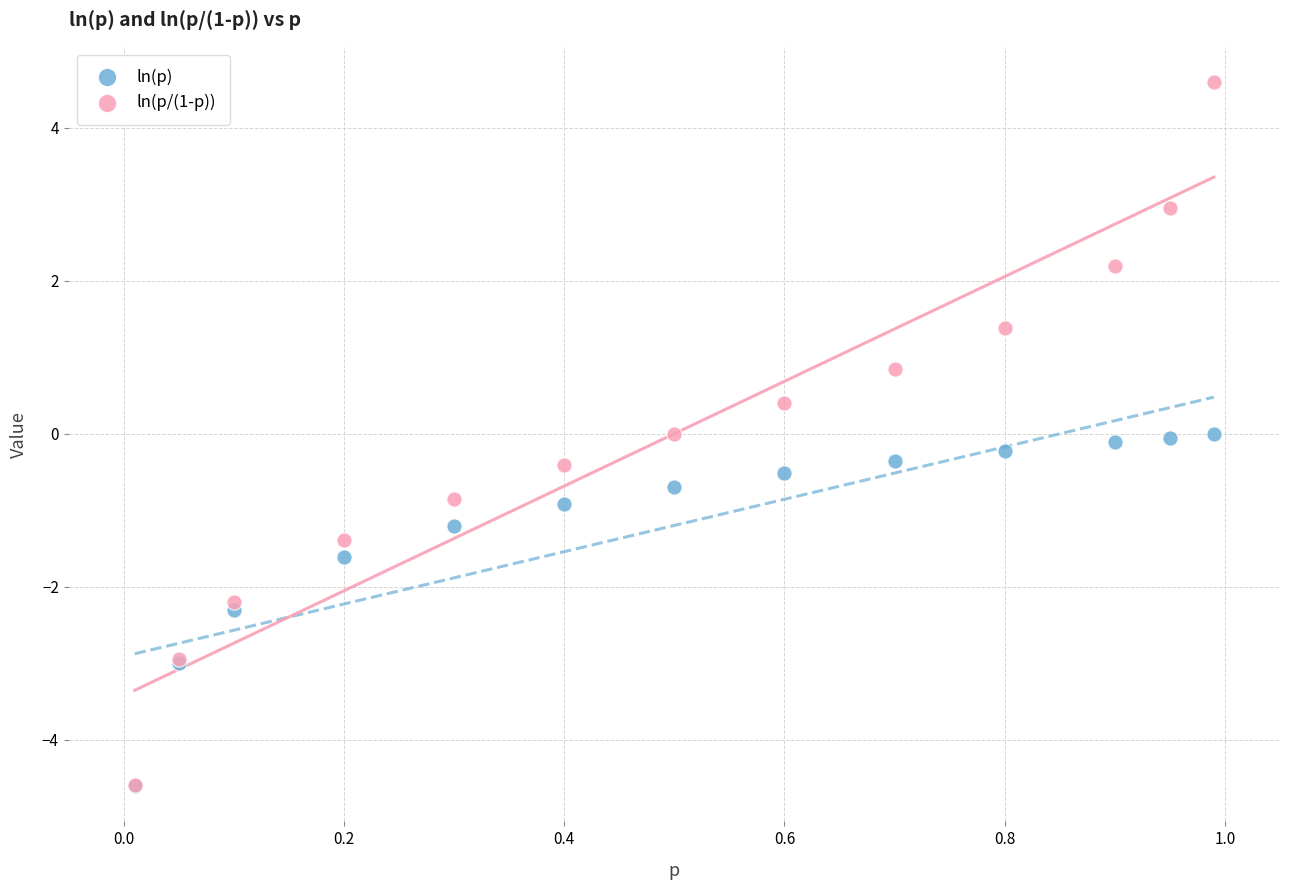

What are all the series names shown in the legend?

ln(p), ln(p/(1-p))